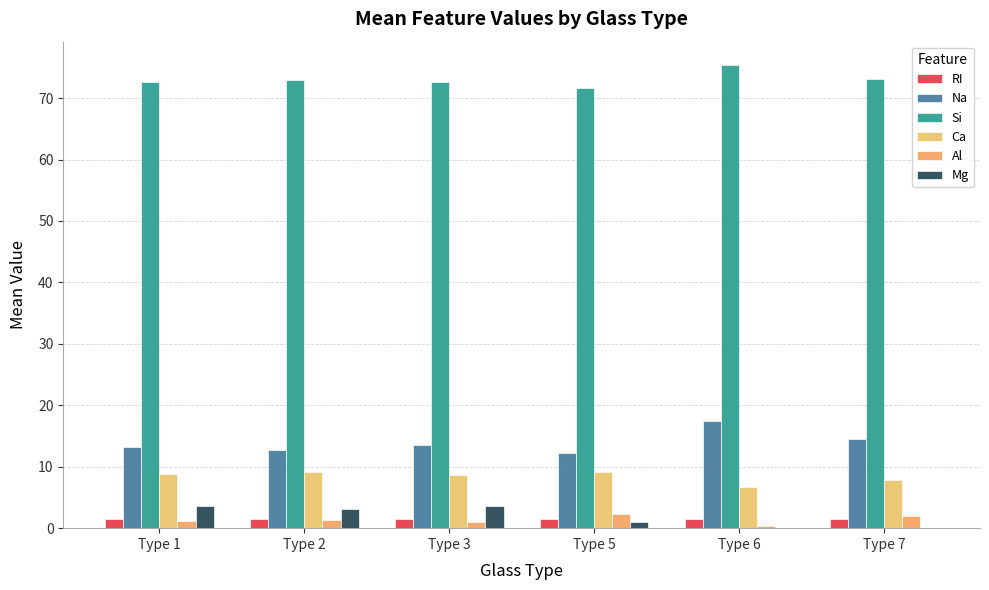

At which label does Ca first exceed 8?

Type 1